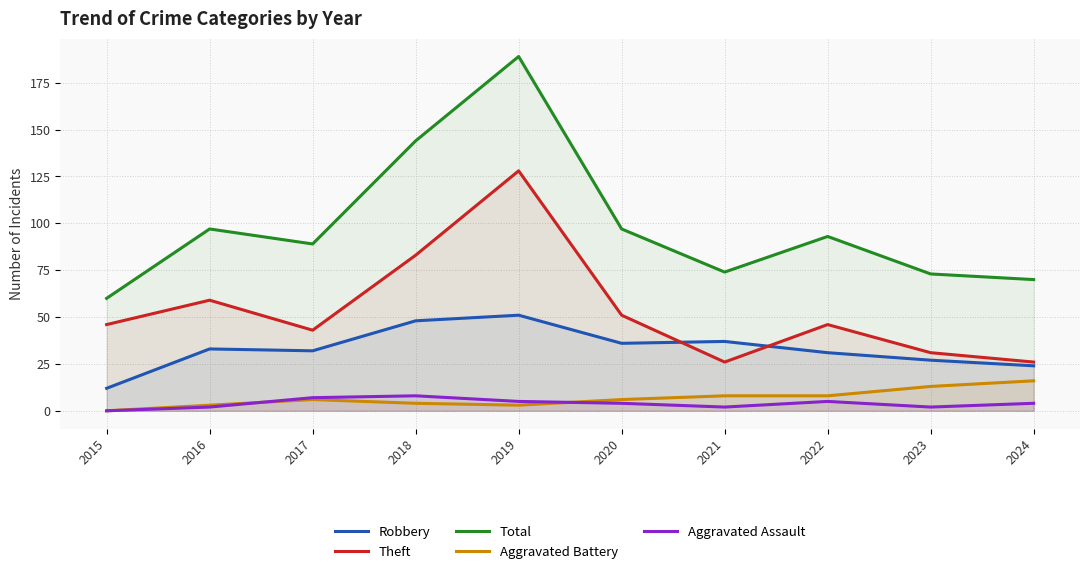

At which category is the sum across all series the highest?

2019